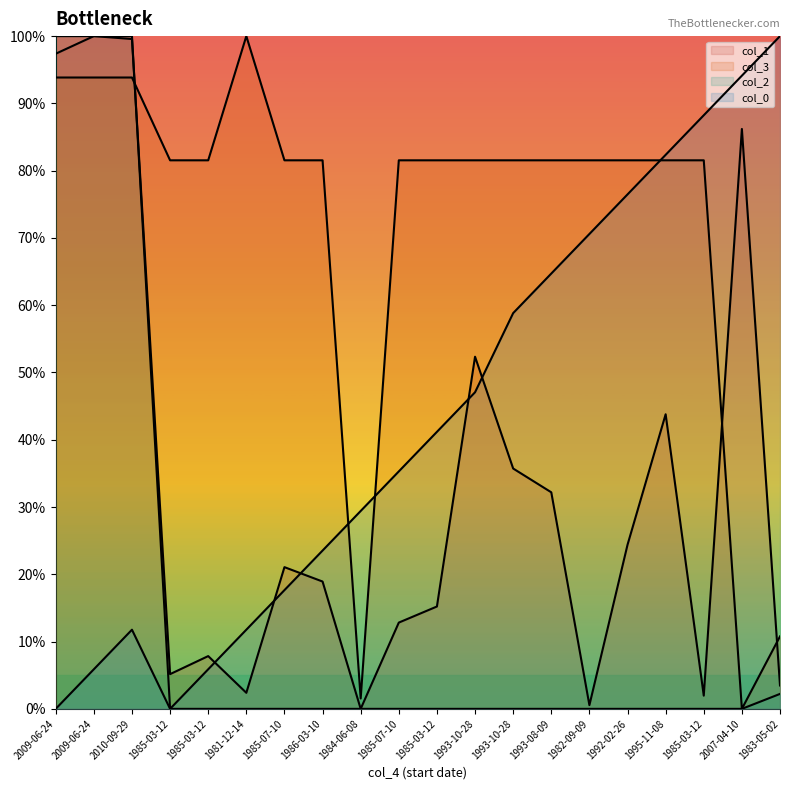

How many distinct data groups are displayed?

4